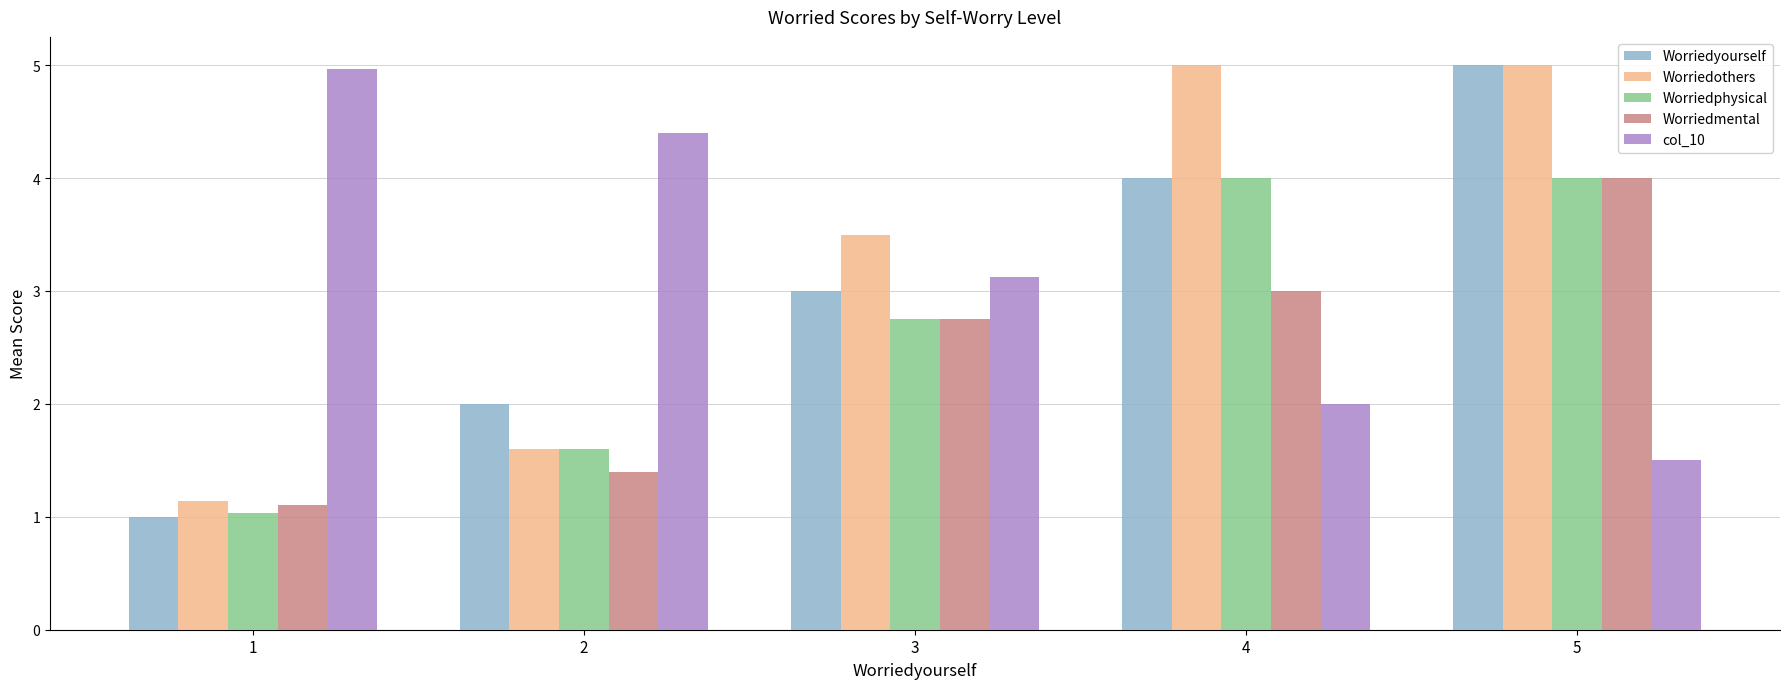

What is the average value of the Worriedyourself series?

3.0